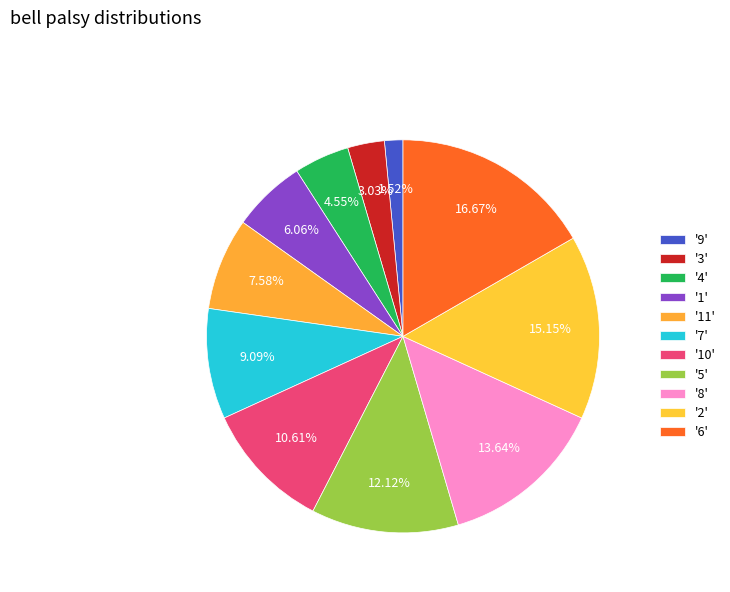

How many segments does this pie chart have?

11